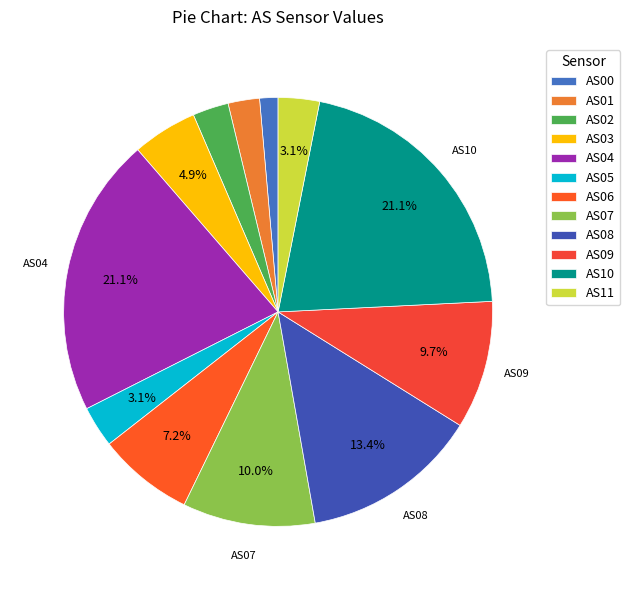

To the nearest percent, what is the difference between the AS02 and AS07 slice percentages?

7%